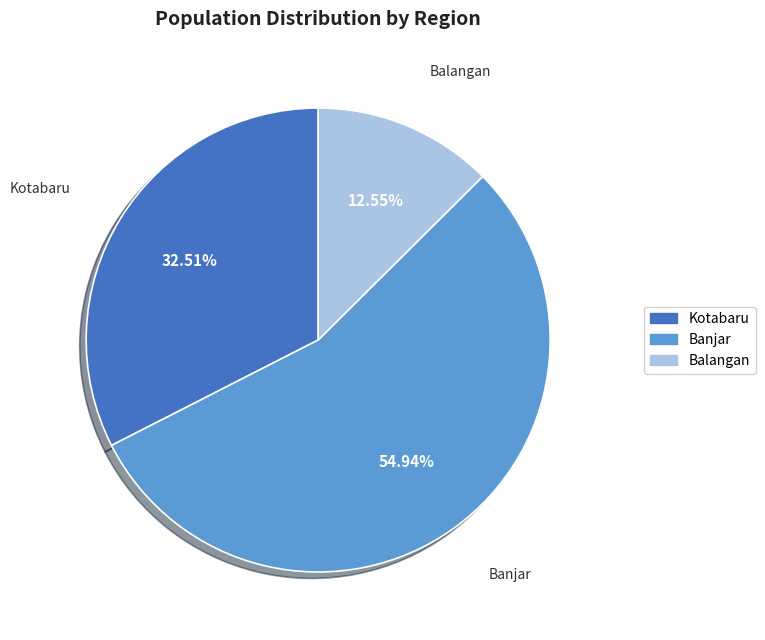

Does Banjar account for over 50% of the chart?

Yes